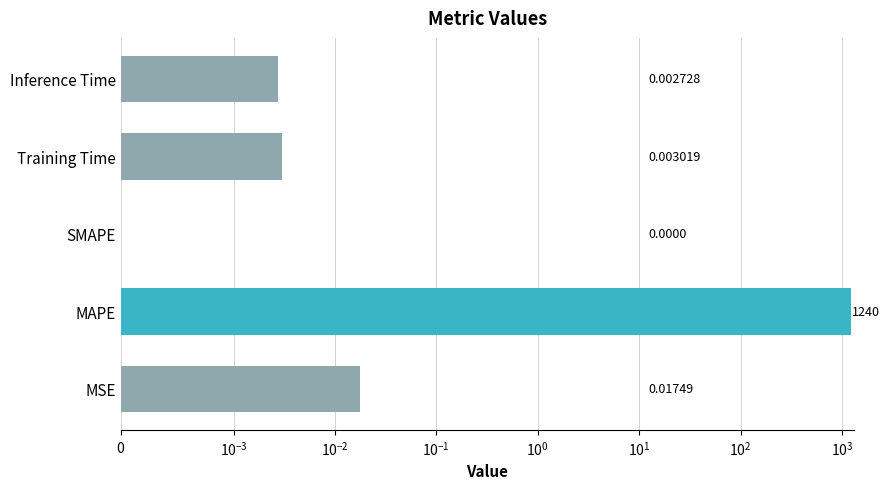

What position from the left is Inference Time?

5